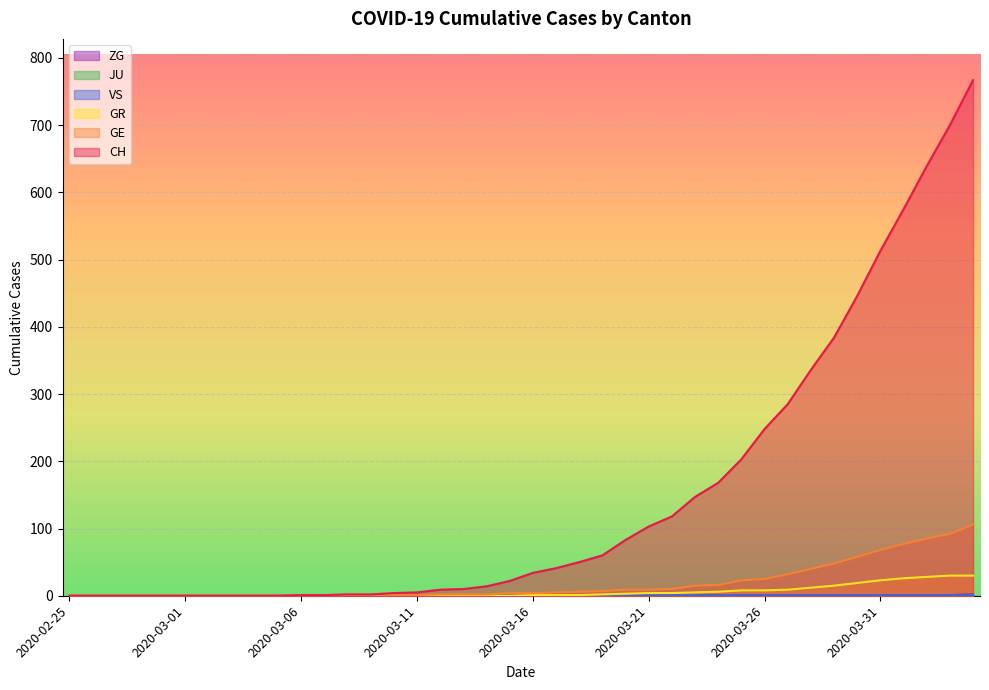

How many VS values are between 0 and 1?

40